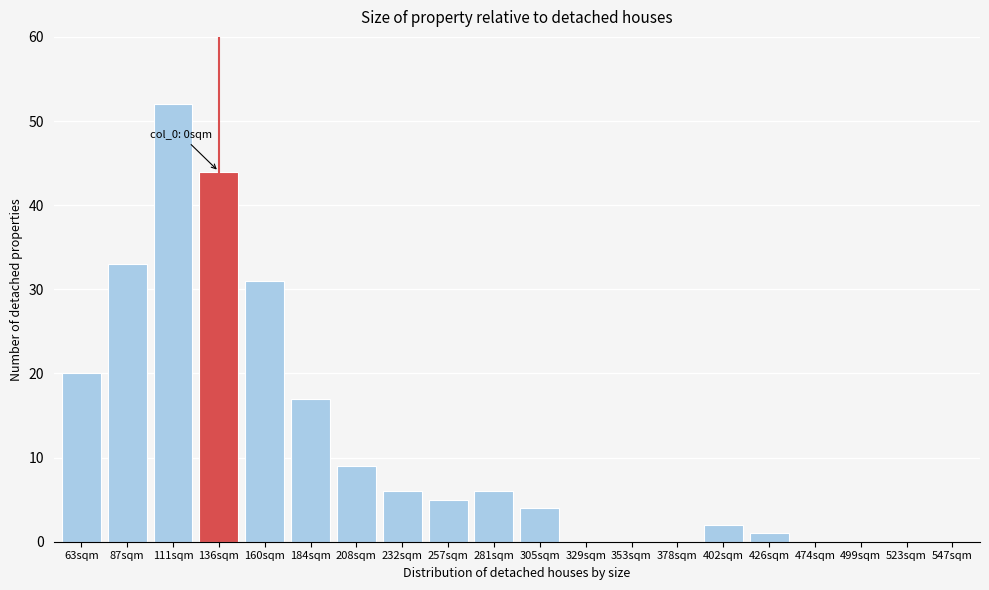

Reading left to right, what are all the values shown in this chart?

63sqm=20	87sqm=33	111sqm=52	136sqm=44	160sqm=31	184sqm=17	208sqm=9	232sqm=6	257sqm=5	281sqm=6	305sqm=4	329sqm=0	353sqm=0	378sqm=0	402sqm=2	426sqm=1	474sqm=0	499sqm=0	523sqm=0	547sqm=0